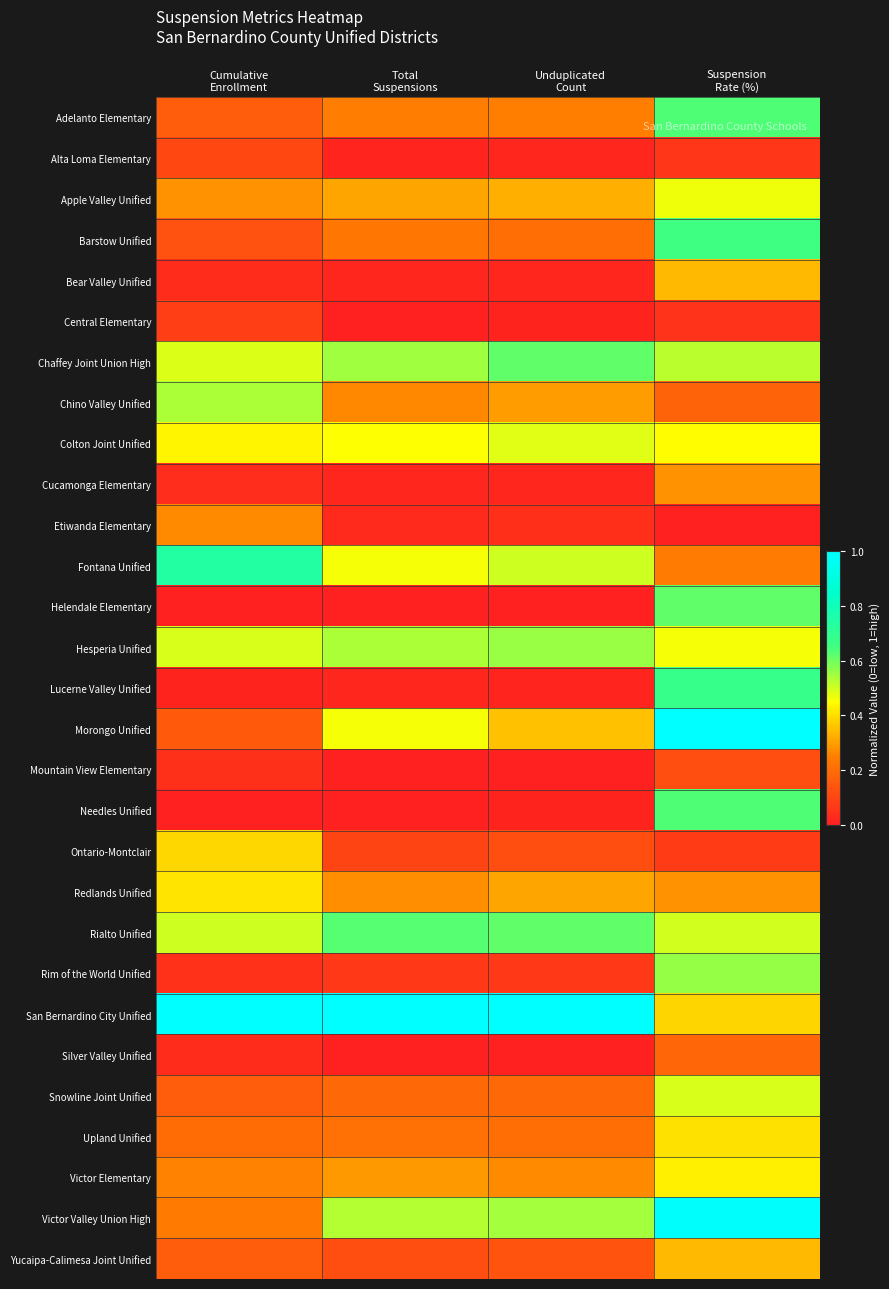

Which has a higher value, Cumulative
Enrollment or Total
Suspensions?

Total
Suspensions